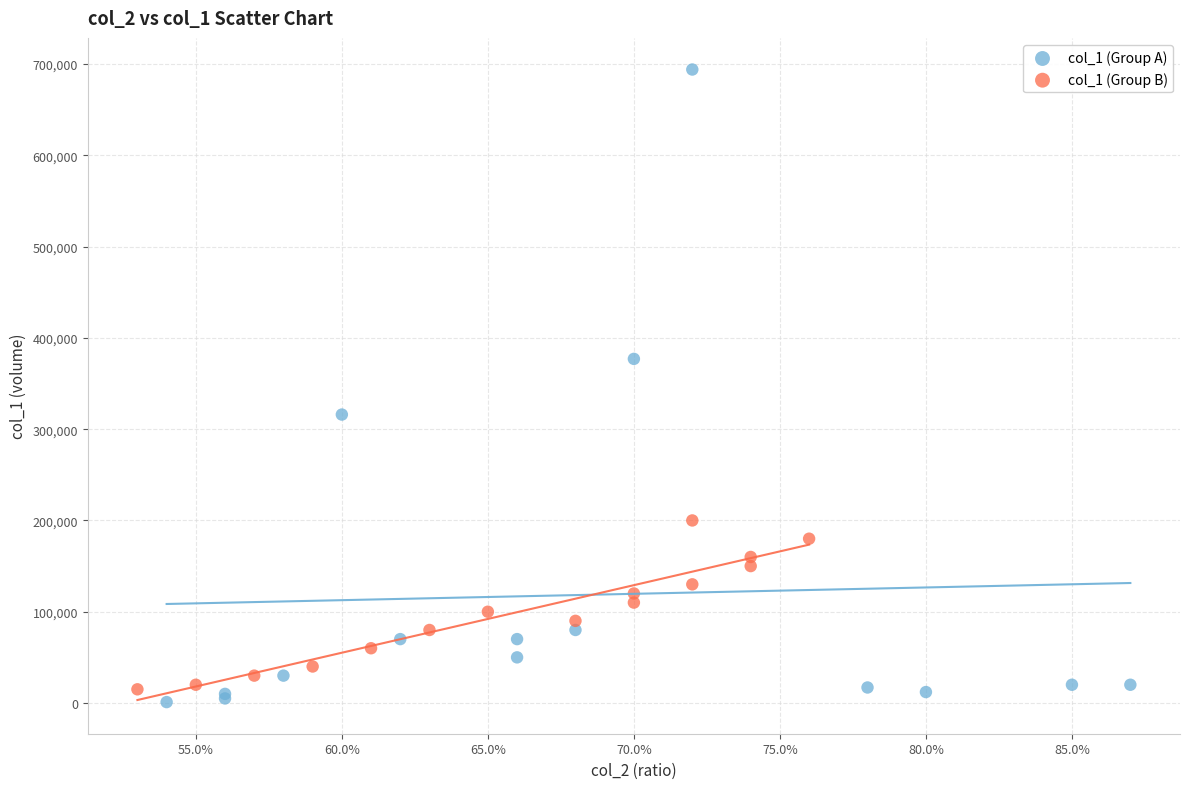

Which series has the largest Y range (max minus min)?

col_1 (Group A)